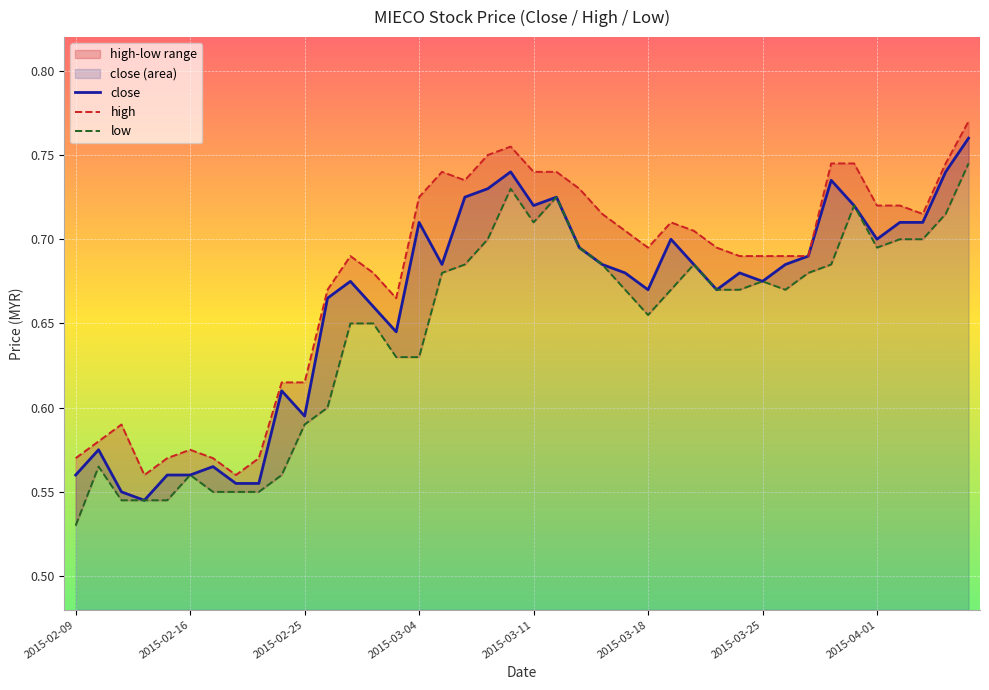

How many series are shown in this chart?

3